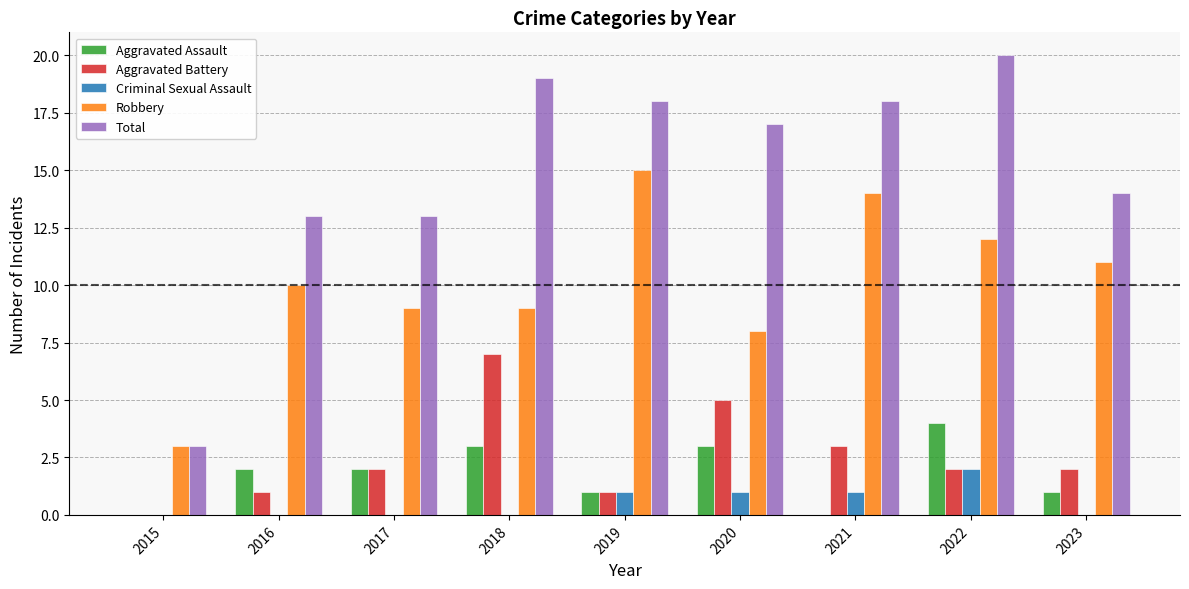

What is the sum of all Total values?

135